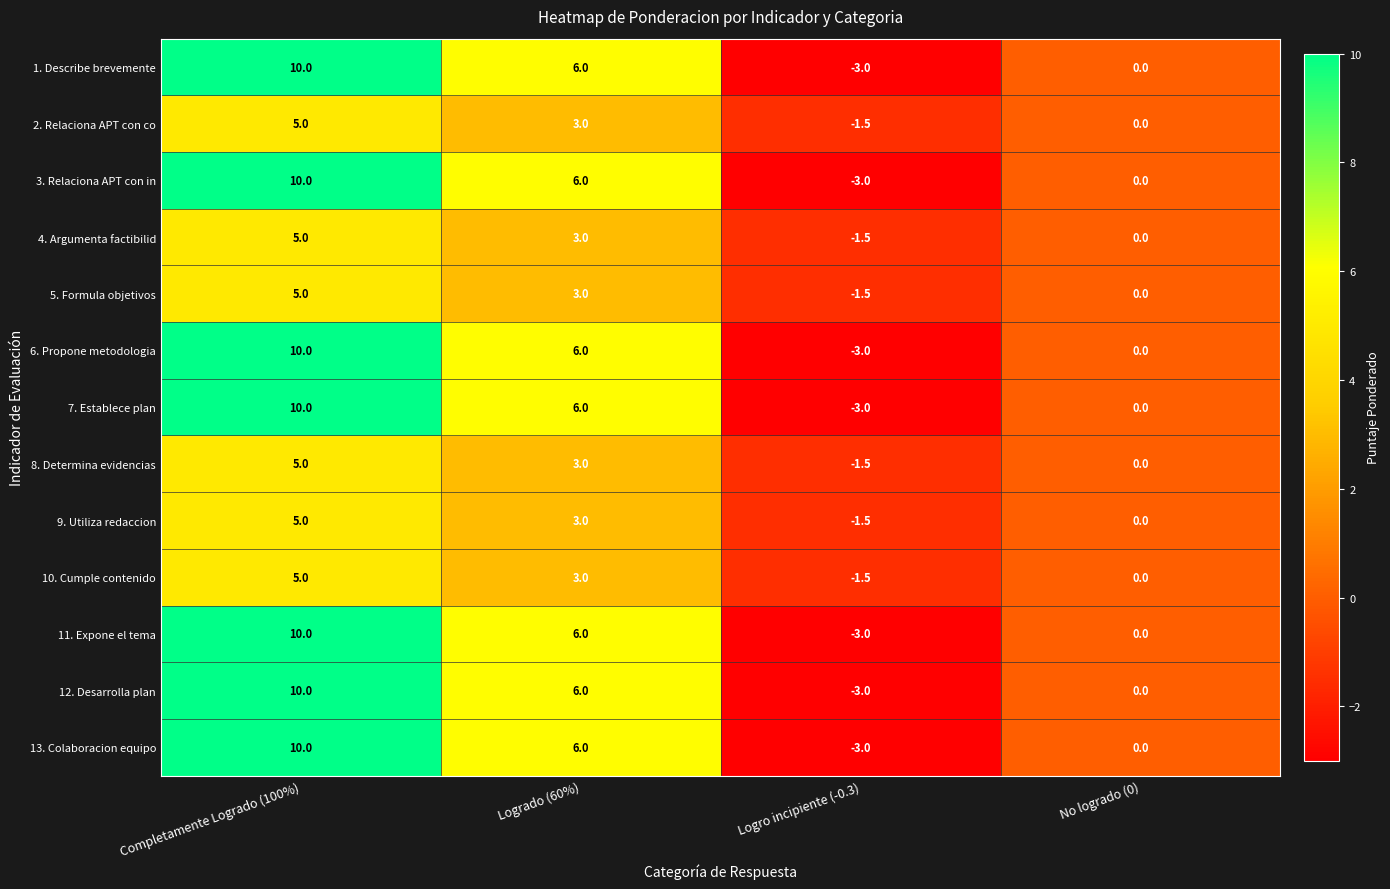

True or false: 3. Relaciona APT con in has a value of 3.4 at Completamente Logrado (100%).

False